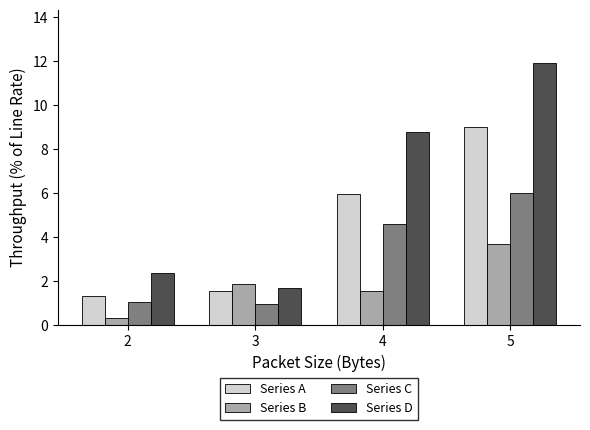

List the series in order of their peak value, highest first.

Series D, Series A, Series C, Series B